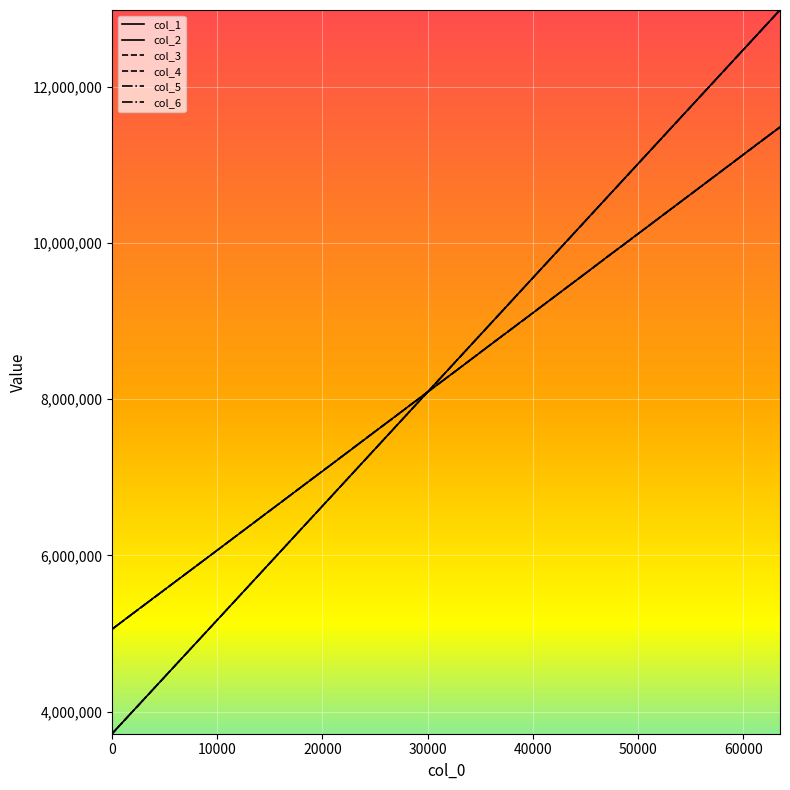

What is the average value of the col_2 series?

8349081